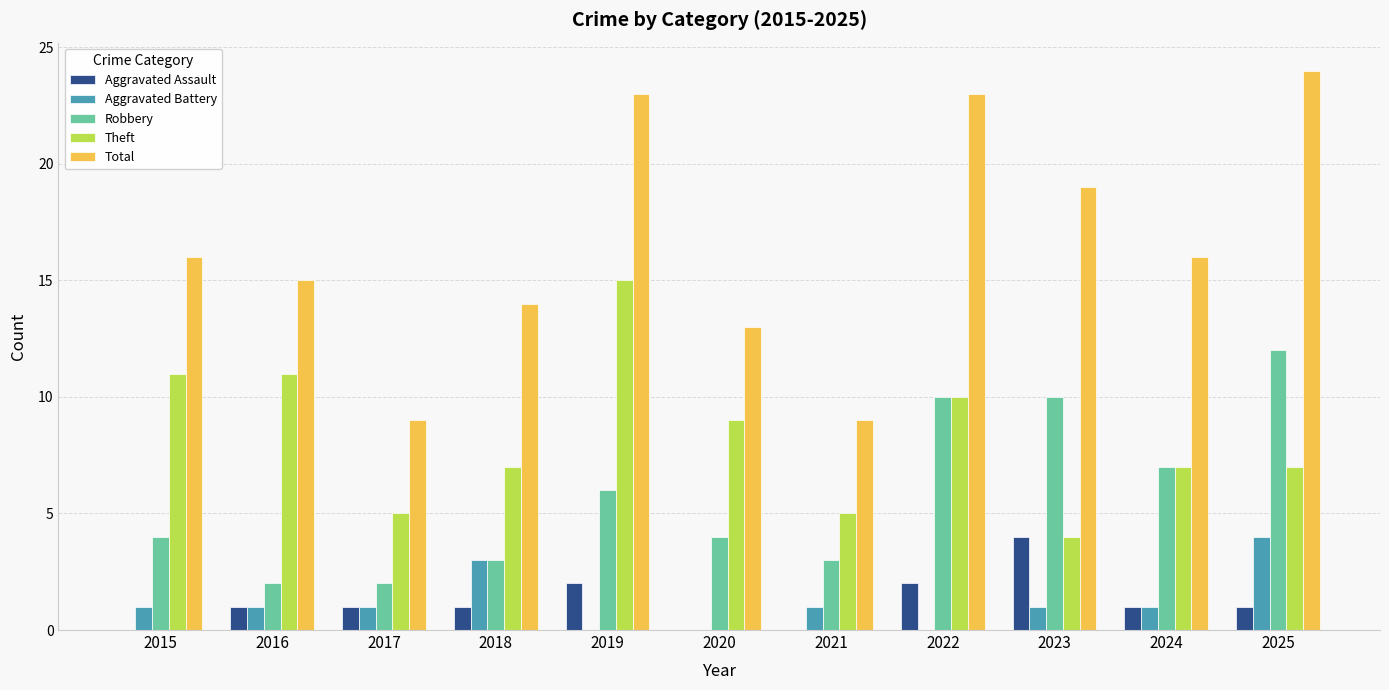

Is it true that Total equals 32 at 2022?

False